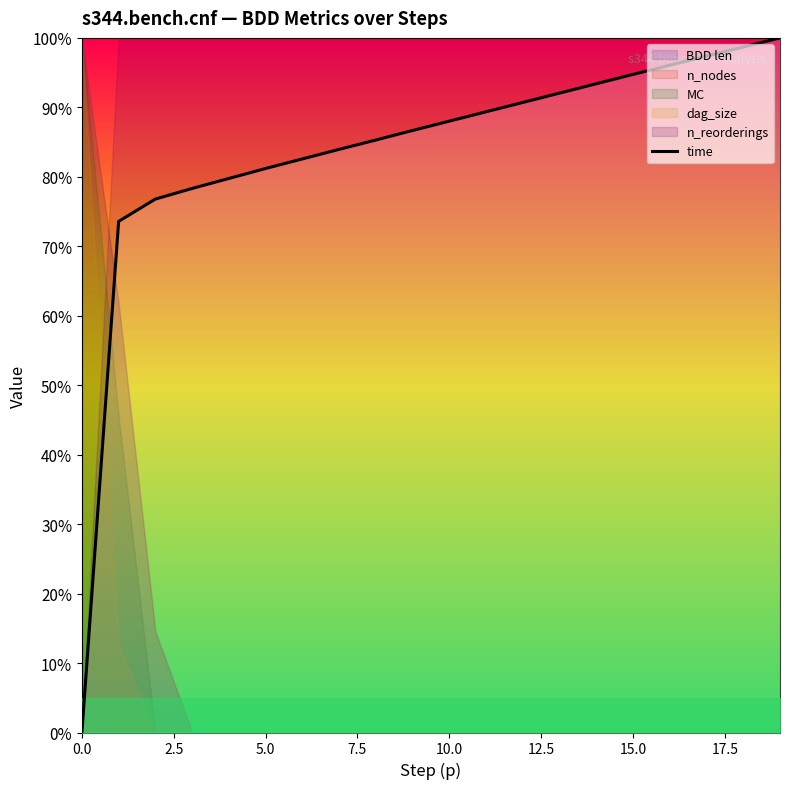

Is it true that time equals 94.7 at 15.0?

True